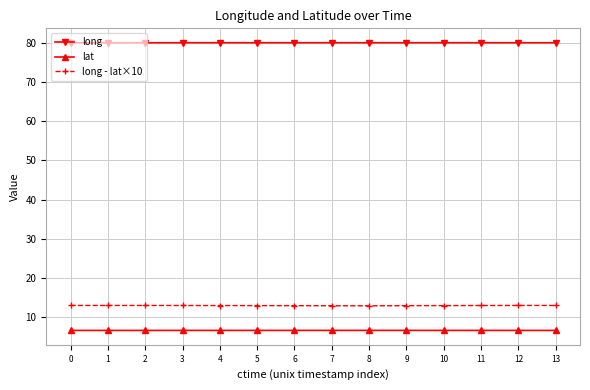

What is the spread (max minus min) of values at 6?

73.3